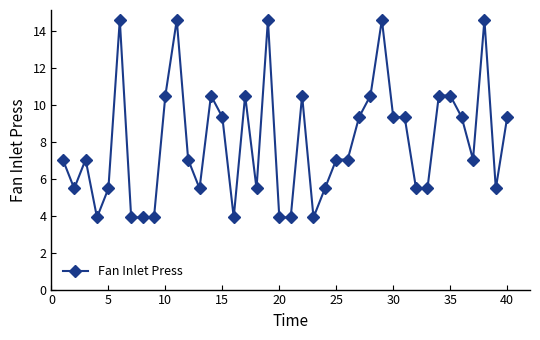

What is the sum of all values?

320.3